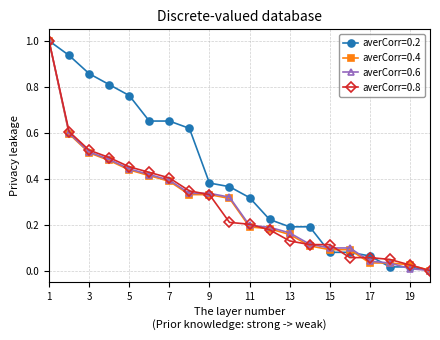

Which series has the largest total across all categories?

averCorr=0.2